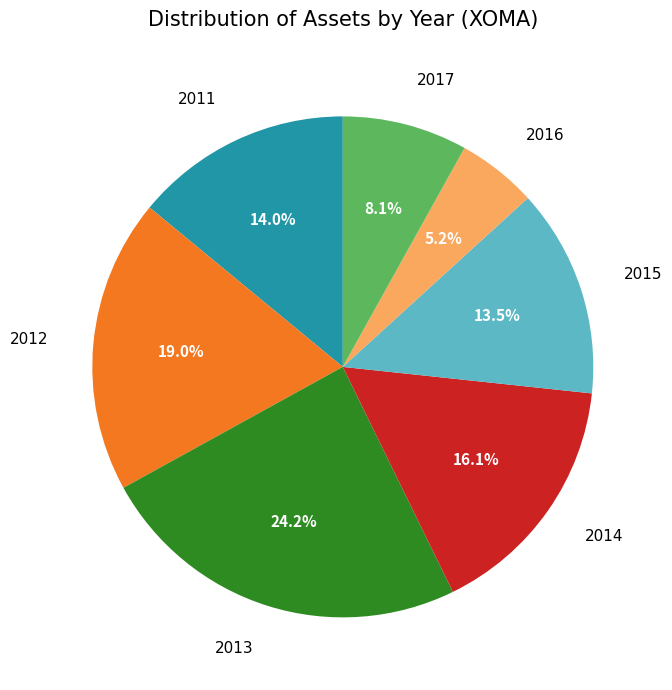

To the nearest percent, what is the combined percentage of 2017 and 2016?

13%